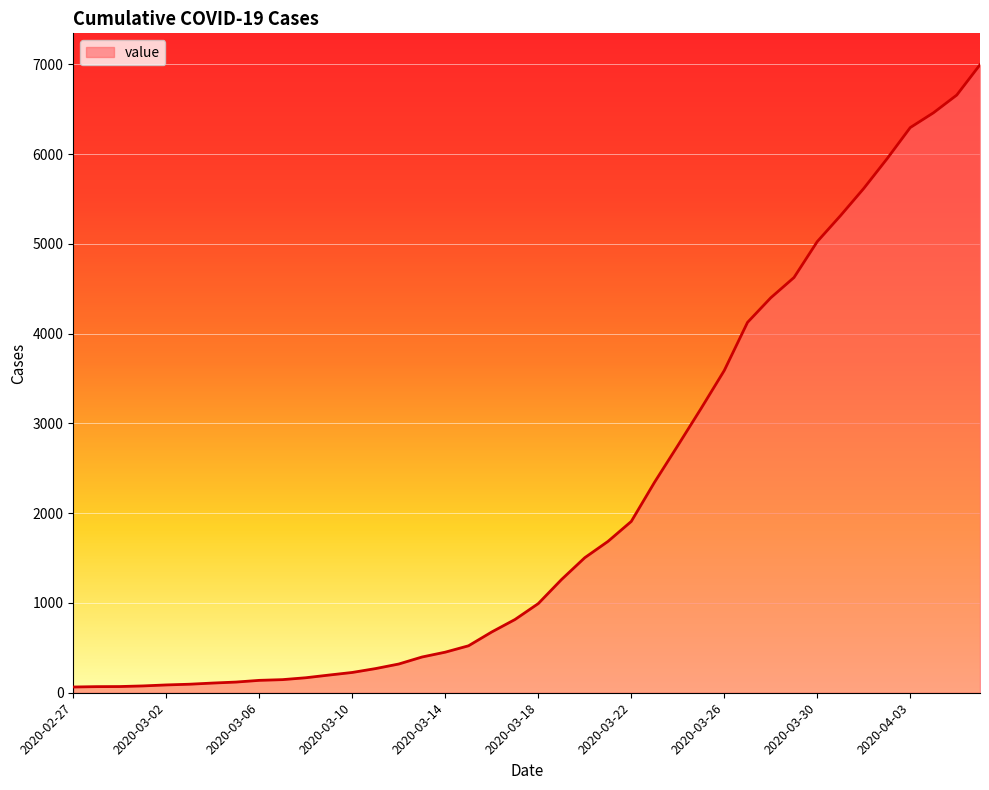

What is the minimum value shown in the chart?

64